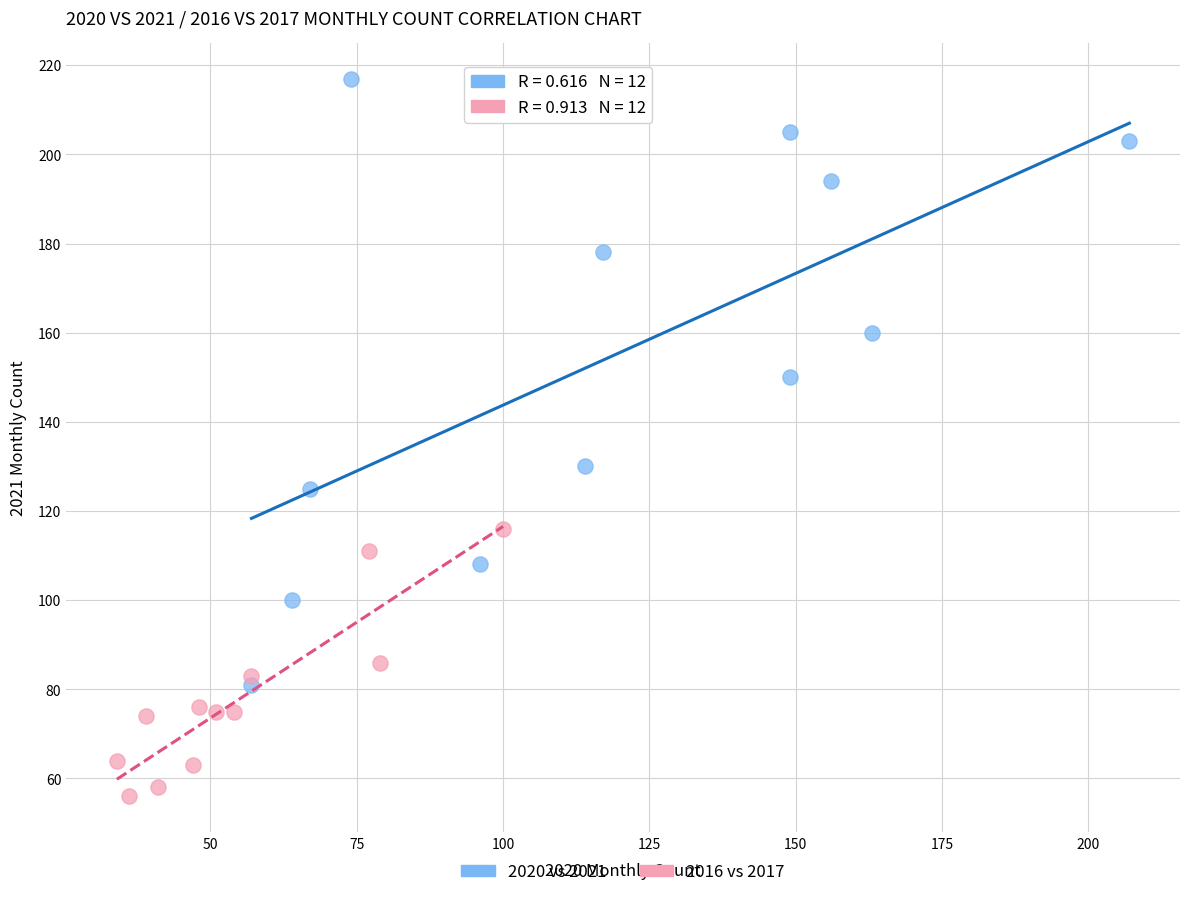

Which series has the widest spread of Y values?

2020 vs 2021